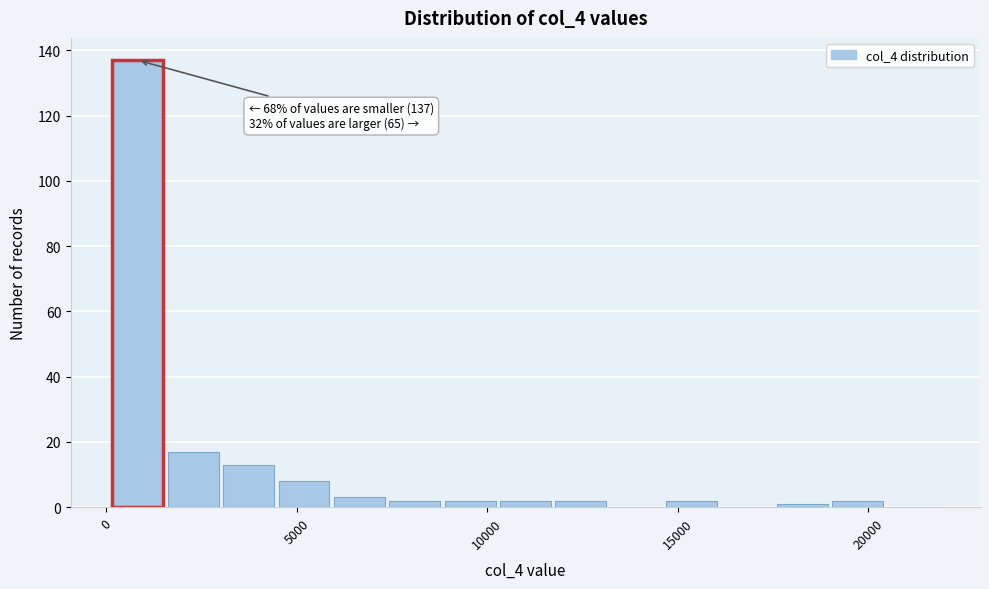

Read against the x-axis, roughly where is the centre of the tallest bar?

1000